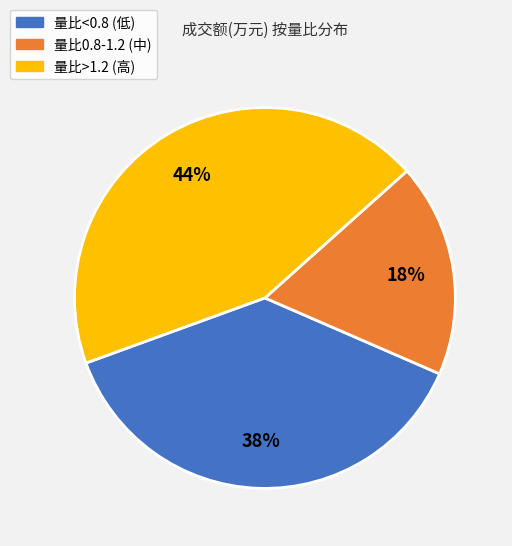

Count the number of slices in the pie.

3